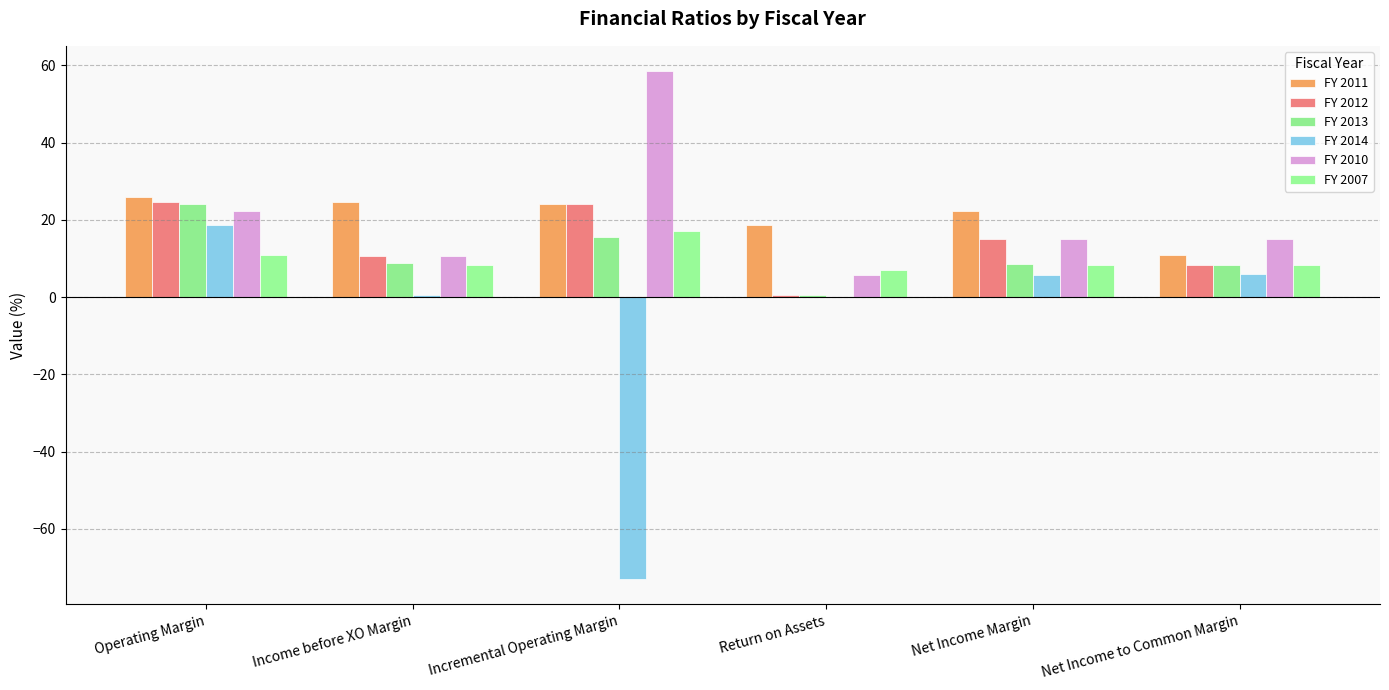

Which series changed the most between Incremental Operating Margin and Net Income to Common Margin?

FY 2014